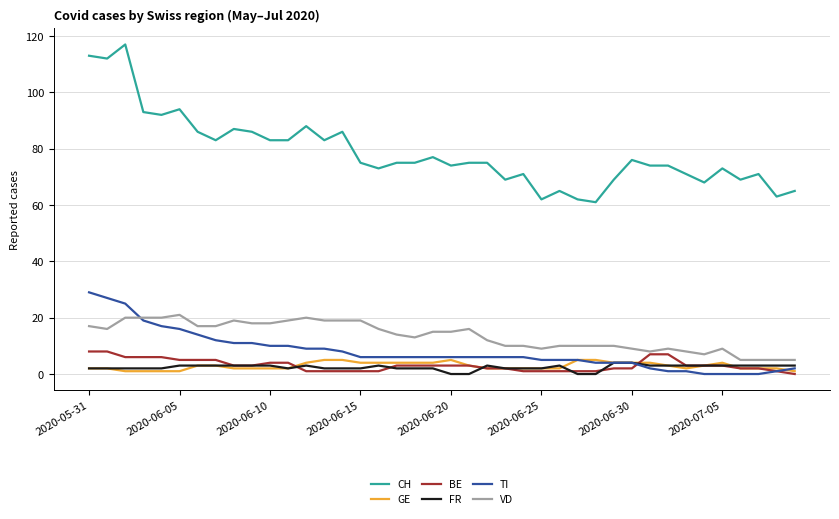

Which series has the largest total across all categories?

CH